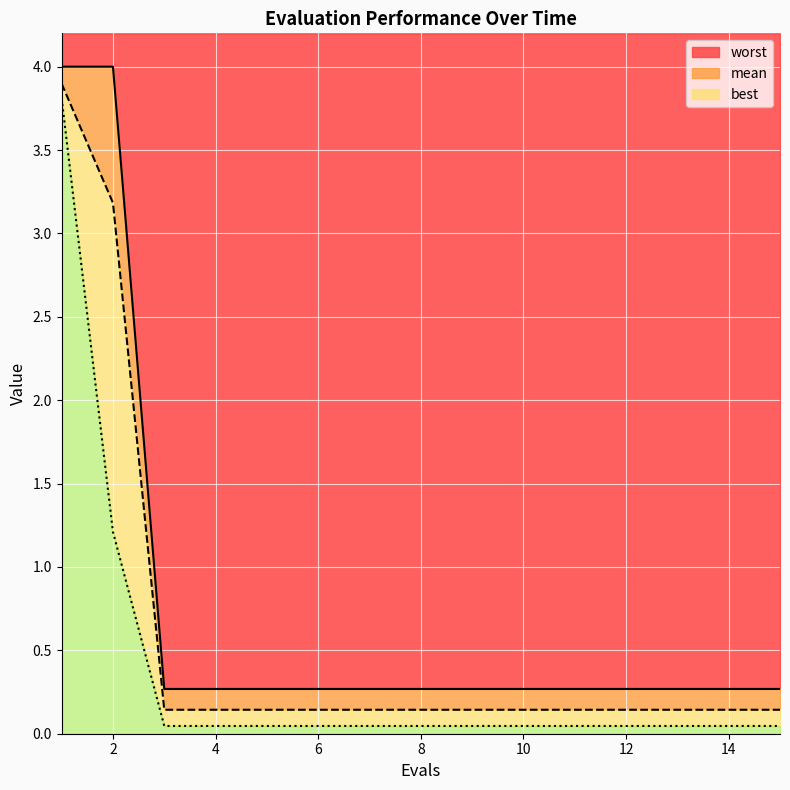

True or false: mean and worst intersect in this chart.

False